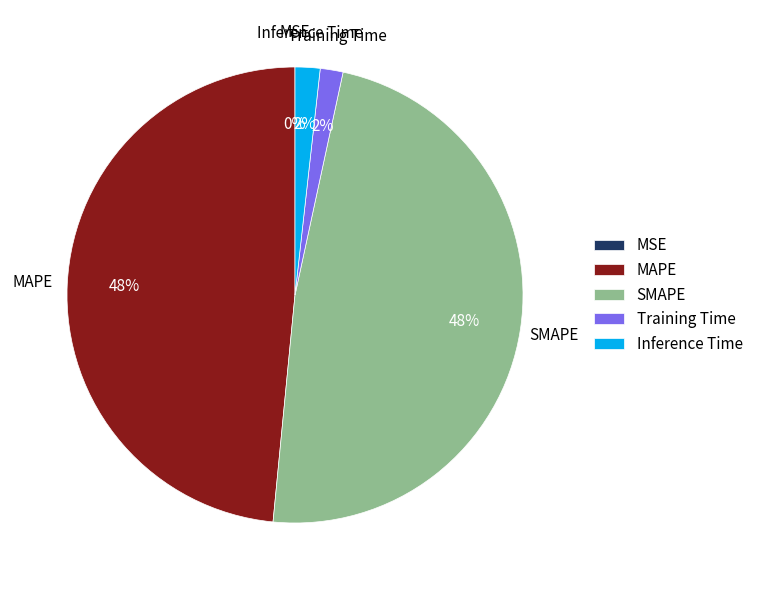

To the nearest percent, what is the difference between the largest and smallest slice percentages?

48%